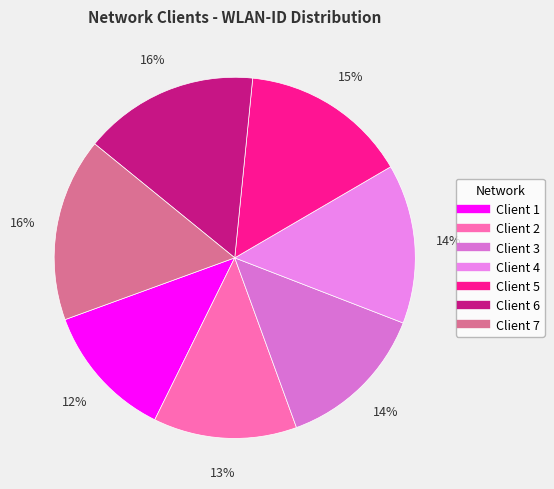

What is the change in value from Client 1 to Client 2?

+1